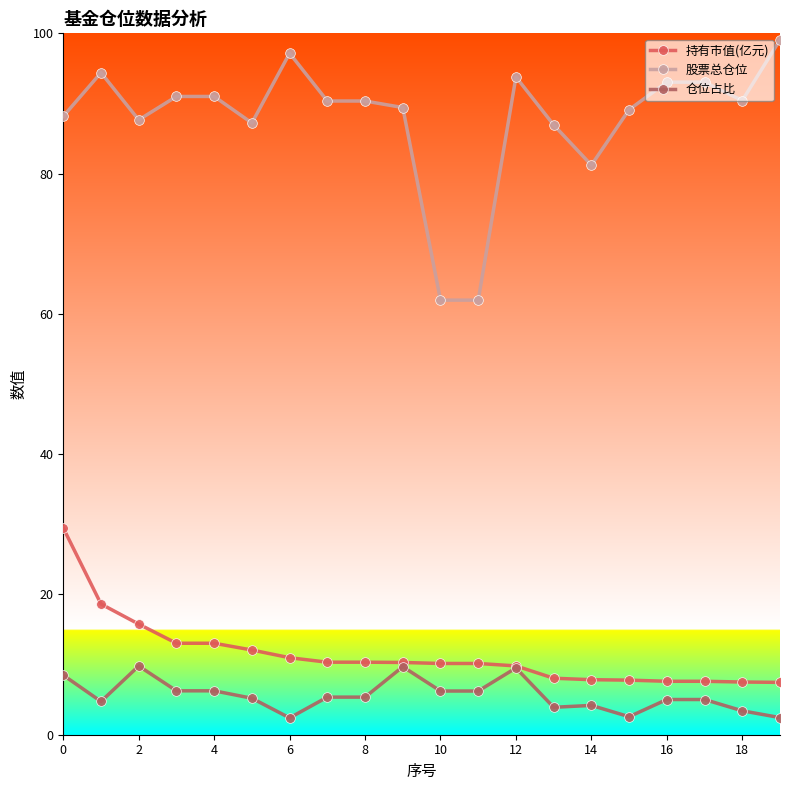

What is the smallest value displayed?

2.4